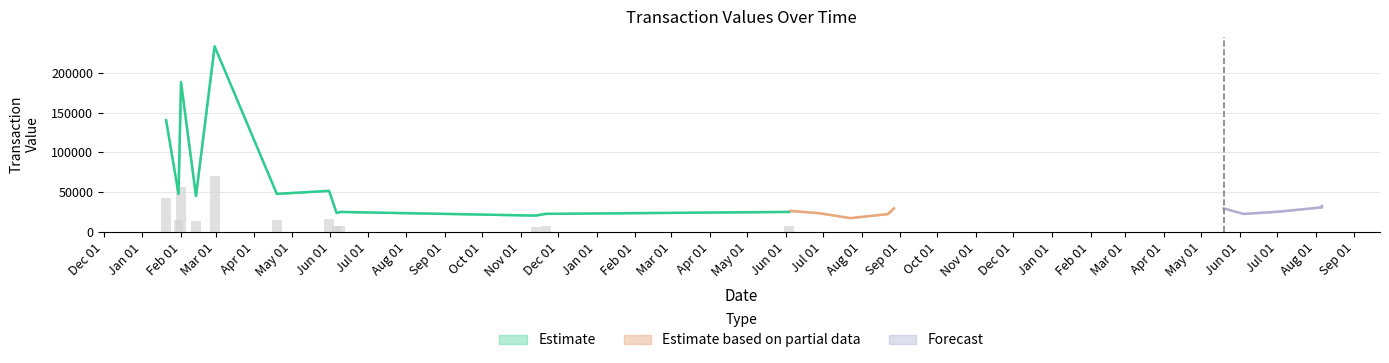

Count the number of categories in the chart.

22